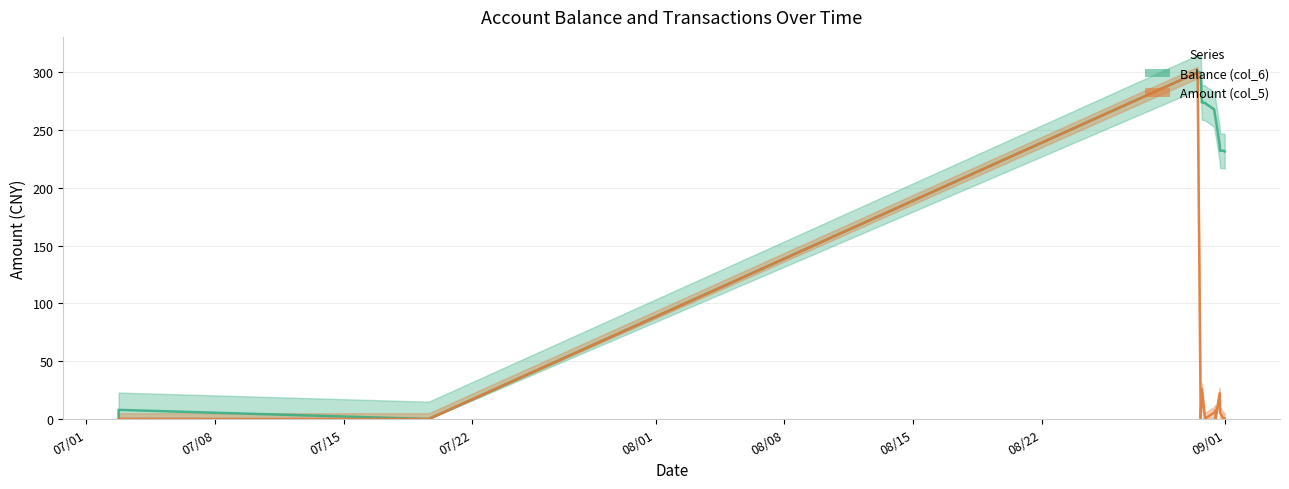

What is the label of the 8th point from the right?

09/01